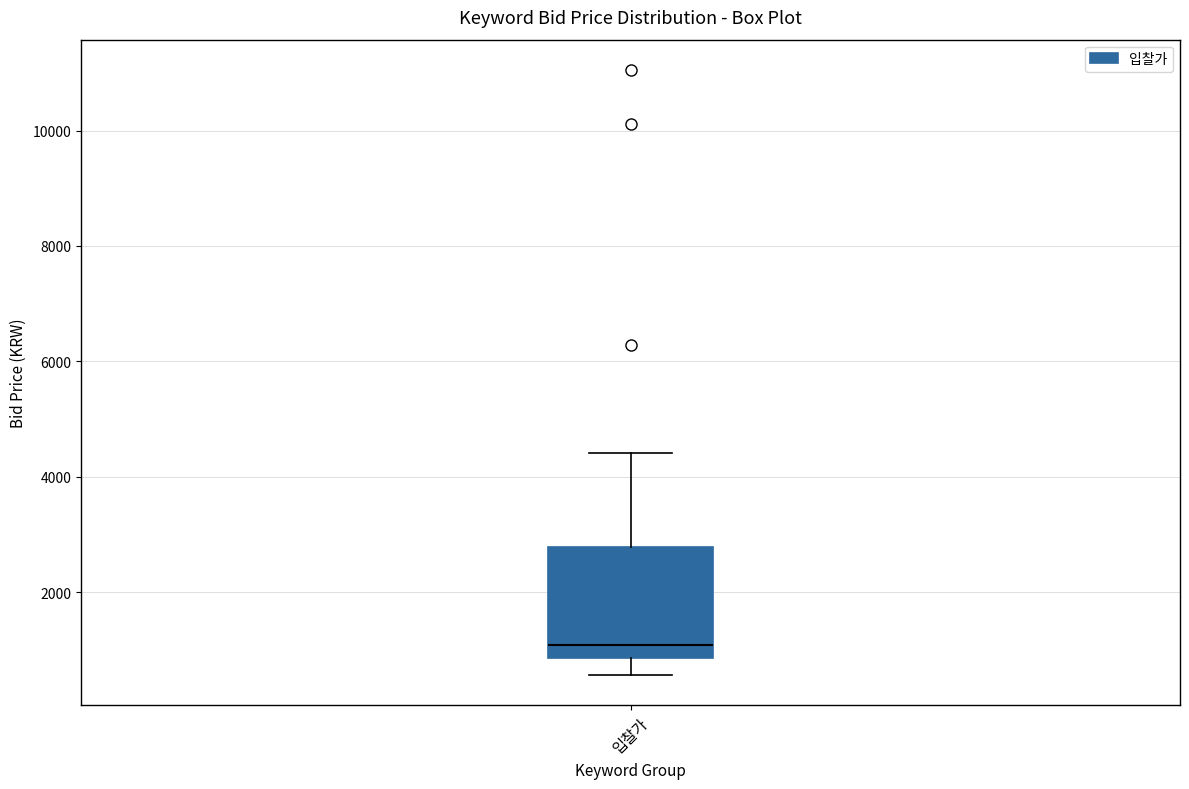

Read this box plot against the y-axis: the position of the median line, the range covered by the box, and the ends of both whiskers. The values are not printed on the chart, so give them approximately, as read against the axis.

median 1000, box 800 to 2800, whiskers 600 to 4400